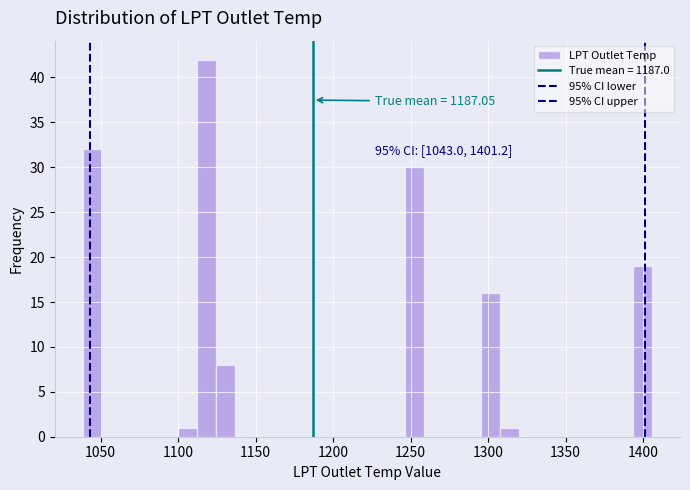

Read against the x-axis, roughly where is the centre of the tallest bar?

1120